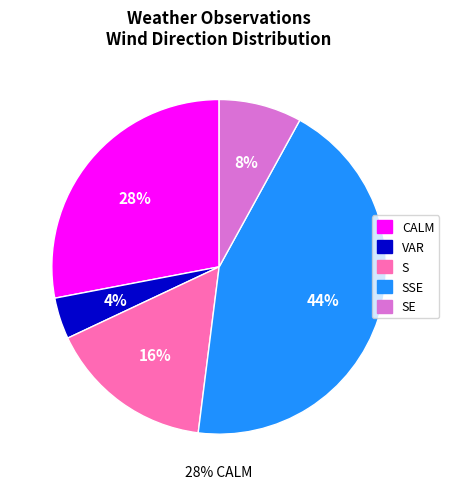

Which category has the smallest portion of the pie?

VAR